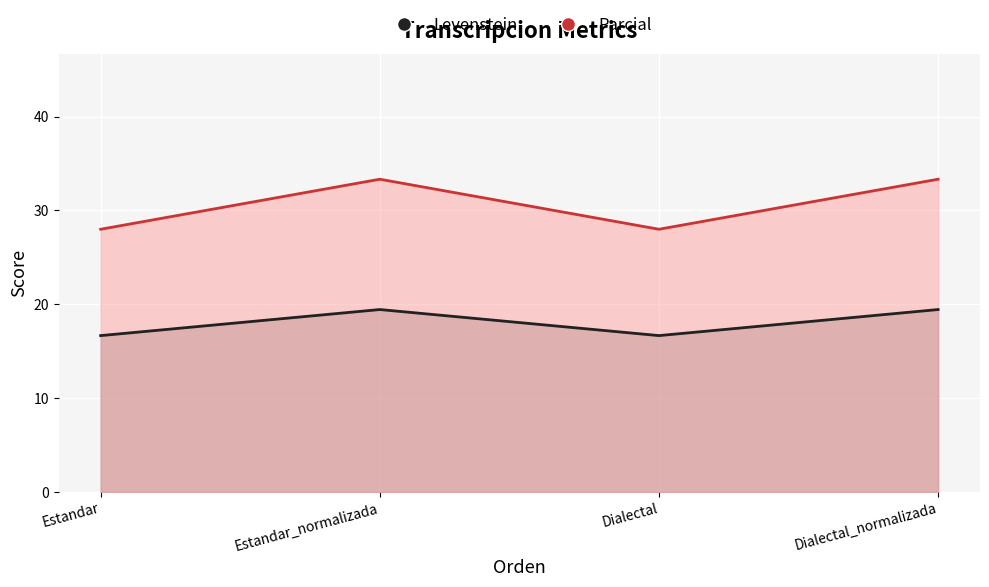

What is the spread (max minus min) of values at Dialectal?

11.3